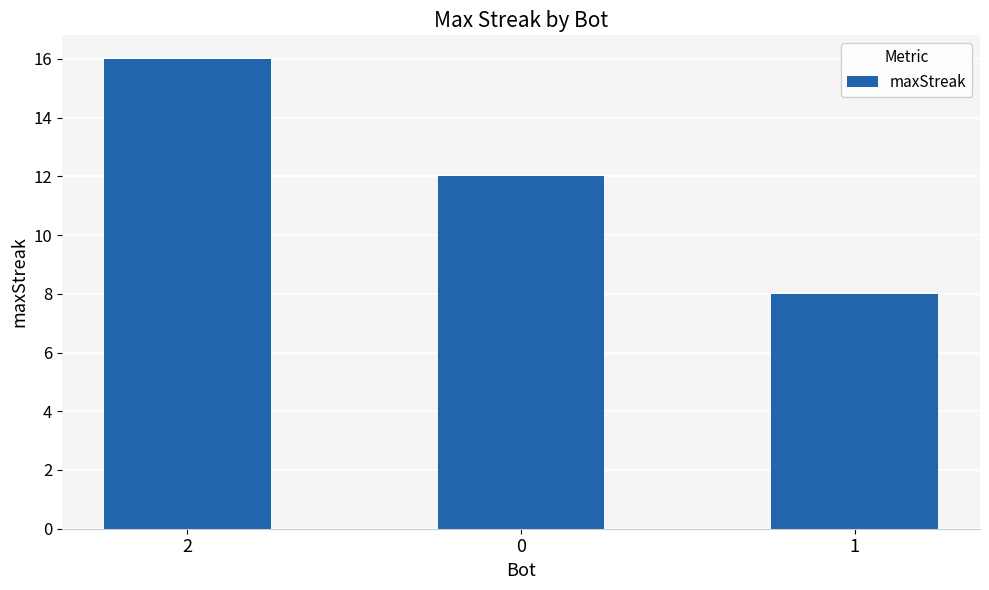

What is the difference between the maximum and minimum values?

8